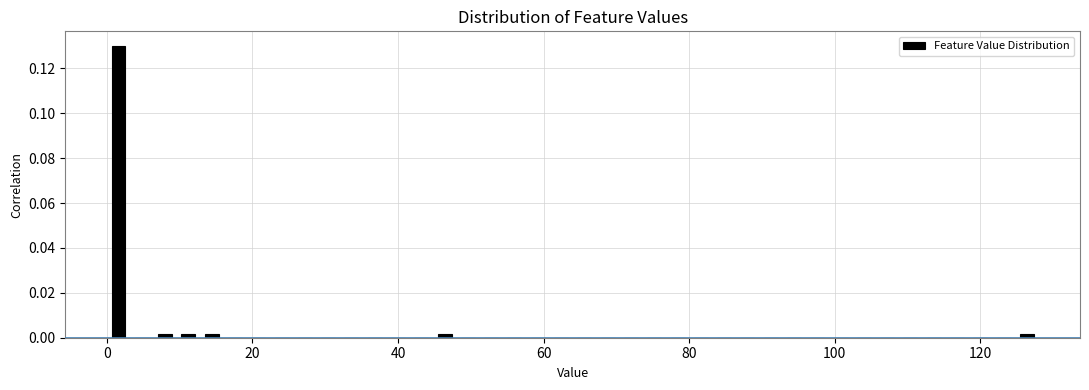

Read against the x-axis, roughly where is the centre of the tallest bar?

2